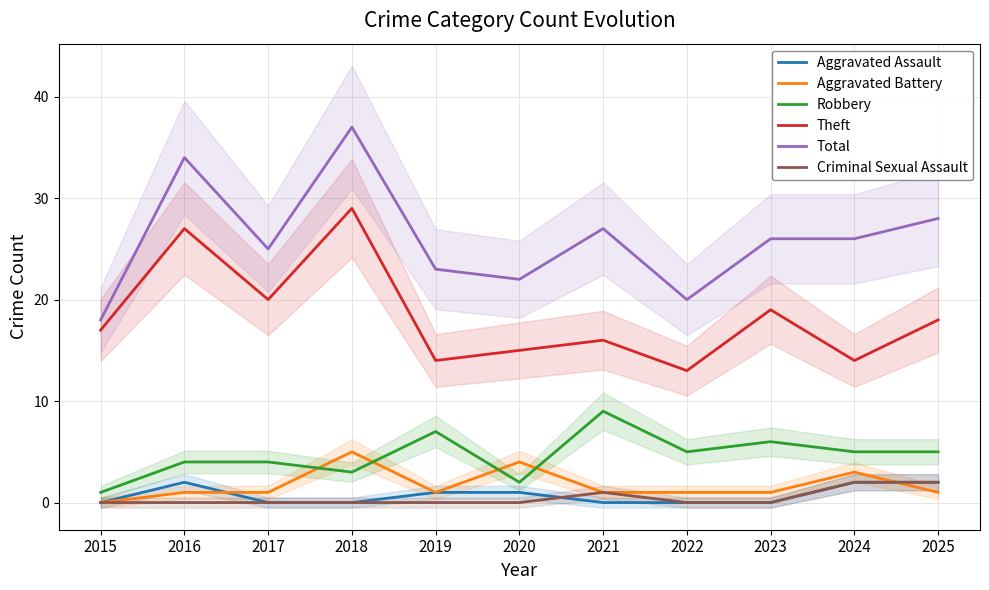

Where is the first local maximum for Total?

2016